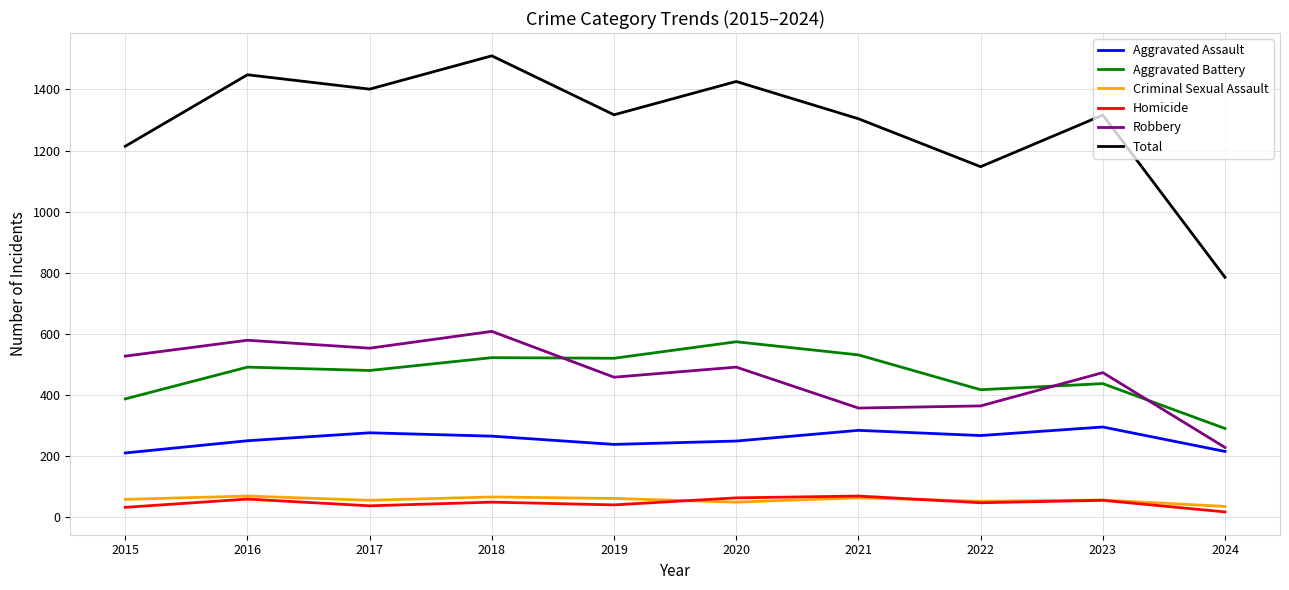

What is the spread (max minus min) of values at 2020?

1377